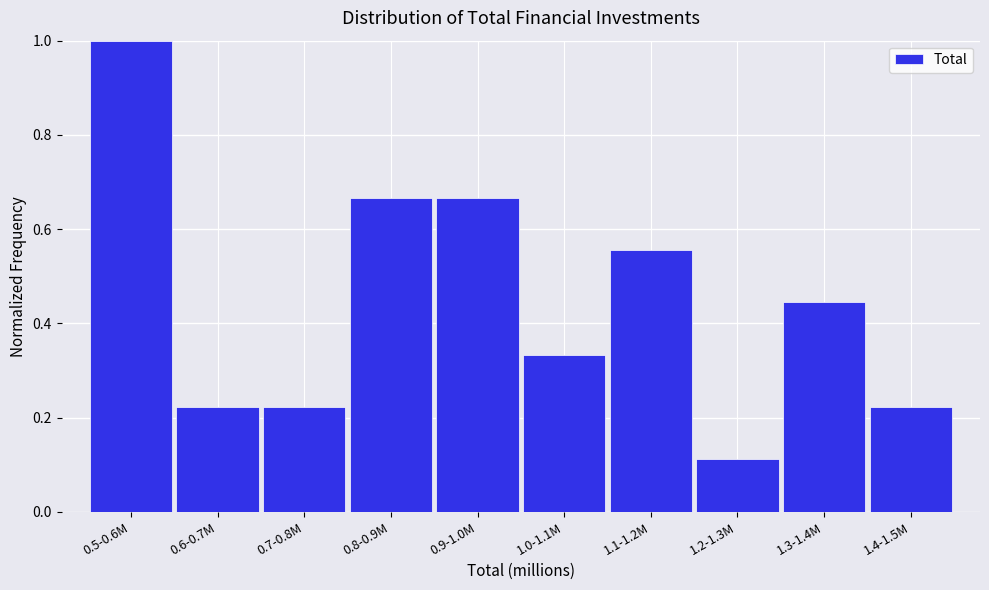

What is the difference between the maximum and minimum values?

0.9